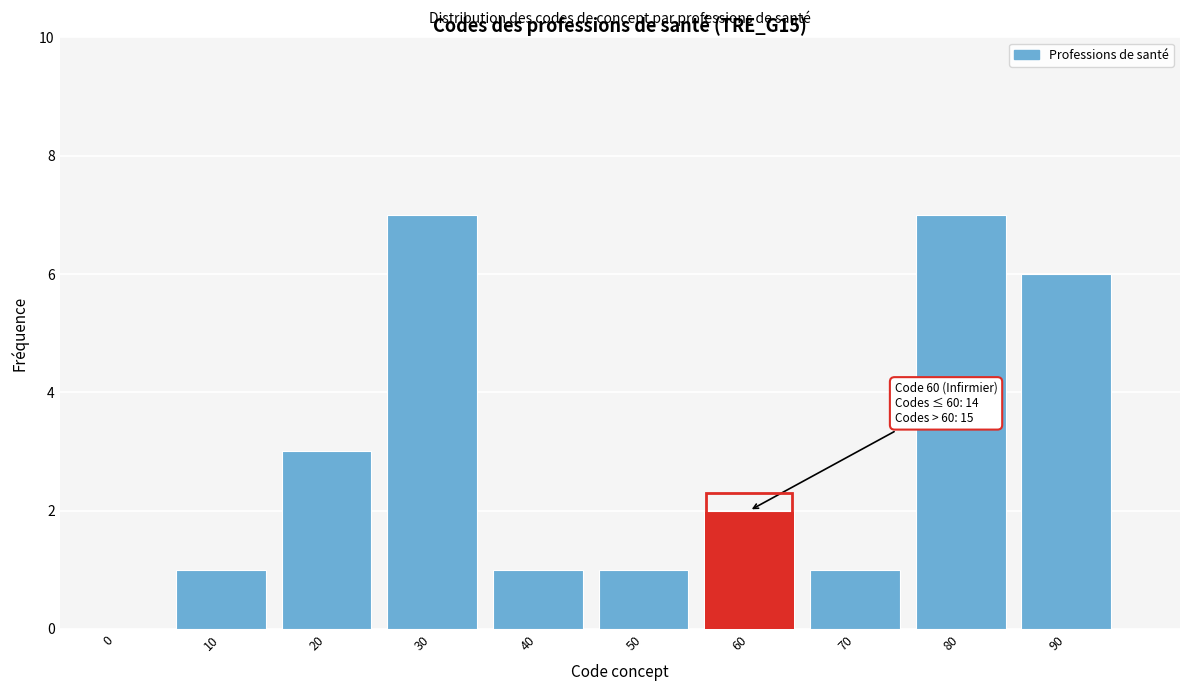

Reading left to right, what are all the values shown in this chart?

0=0	10=1	20=3	30=7	40=1	50=1	60=2	70=1	80=7	90=6